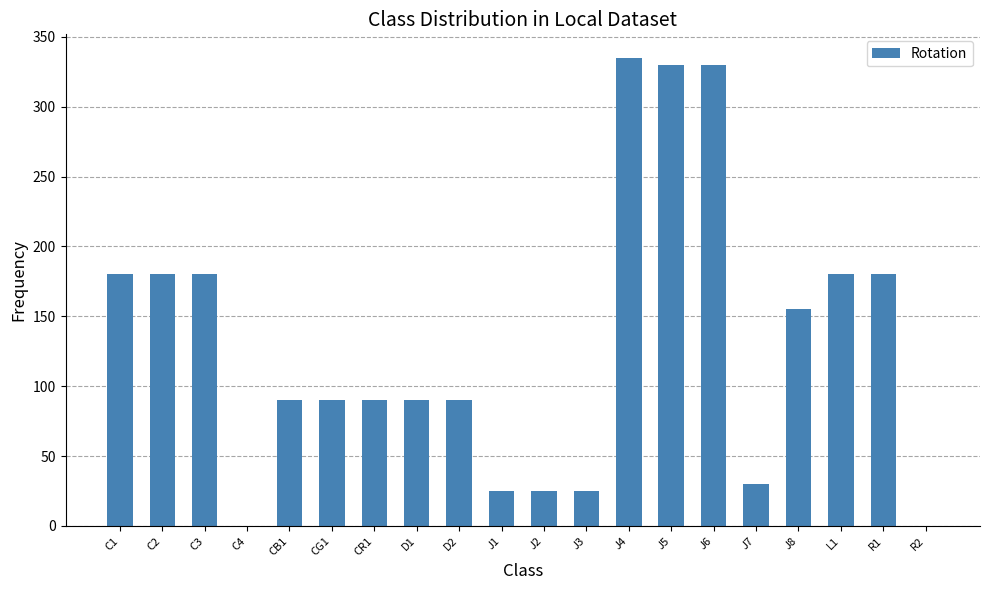

Which has a higher value, CG1 or J8?

J8